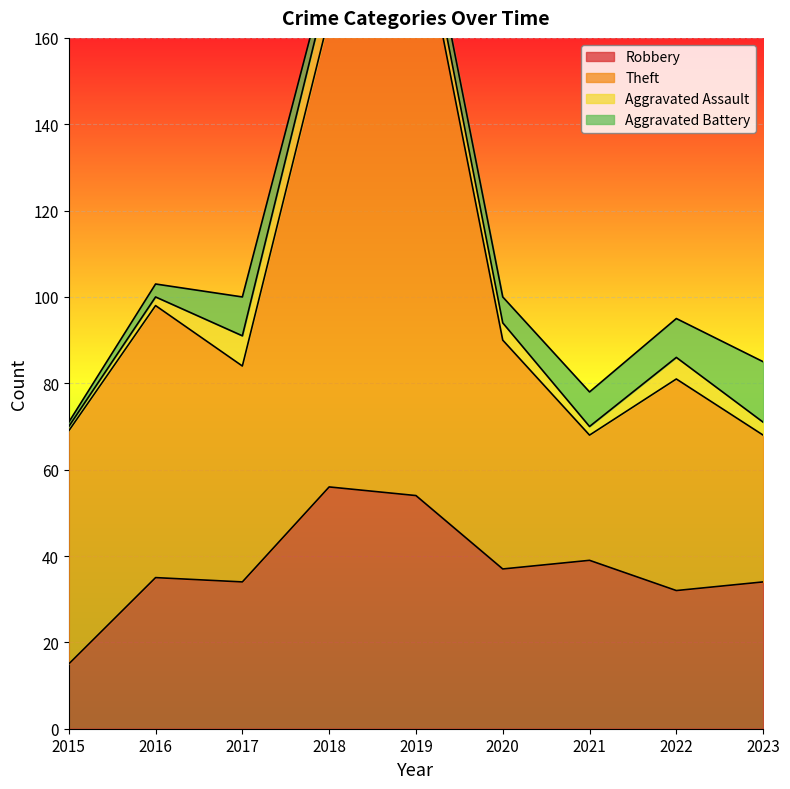

True or false: Robbery and Theft cross at least once.

False